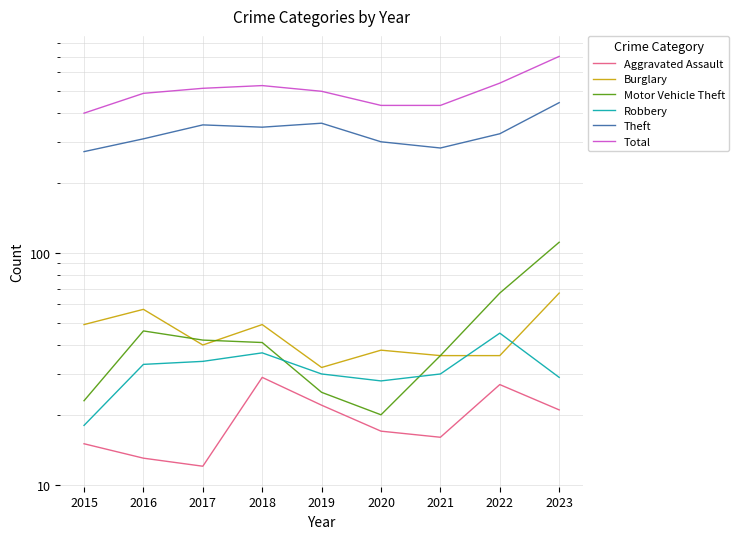

Which series has the largest range (max minus min)?

Total